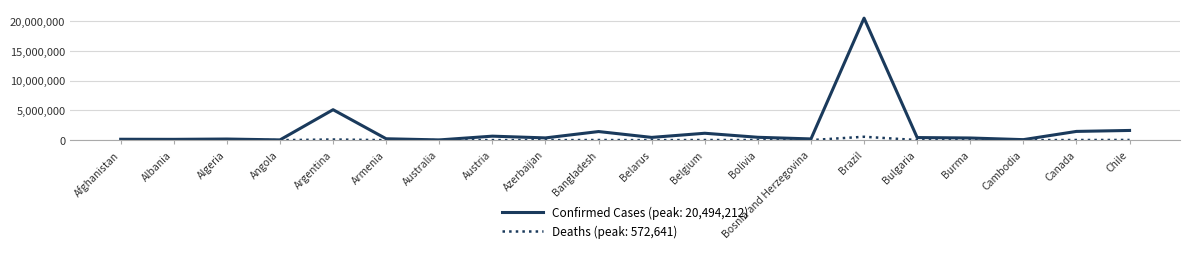

List the series in order of their peak value, highest first.

Confirmed Cases (peak: 20,494,212), Deaths (peak: 572,641)